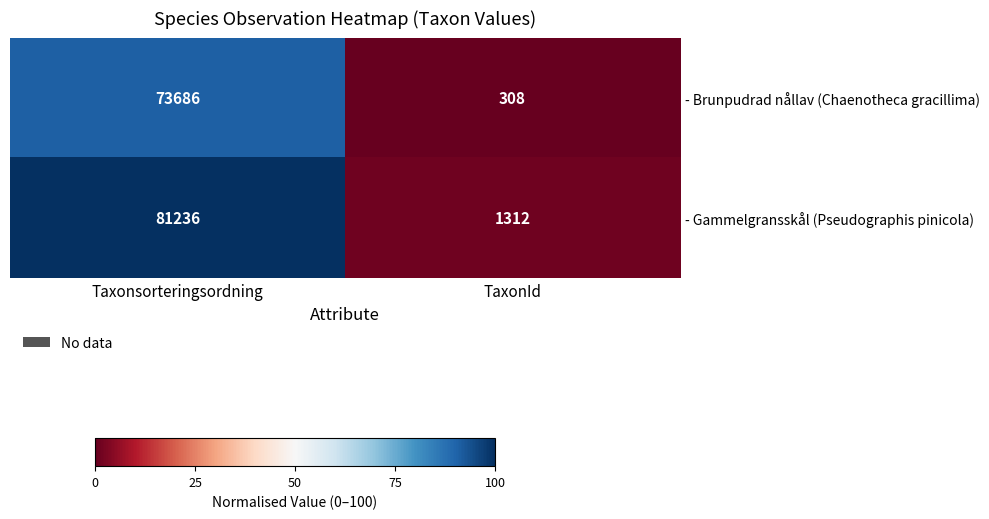

Is it true that - Gammelgransskål (Pseudographis pinicola) equals 143525 at Taxonsorteringsordning?

False